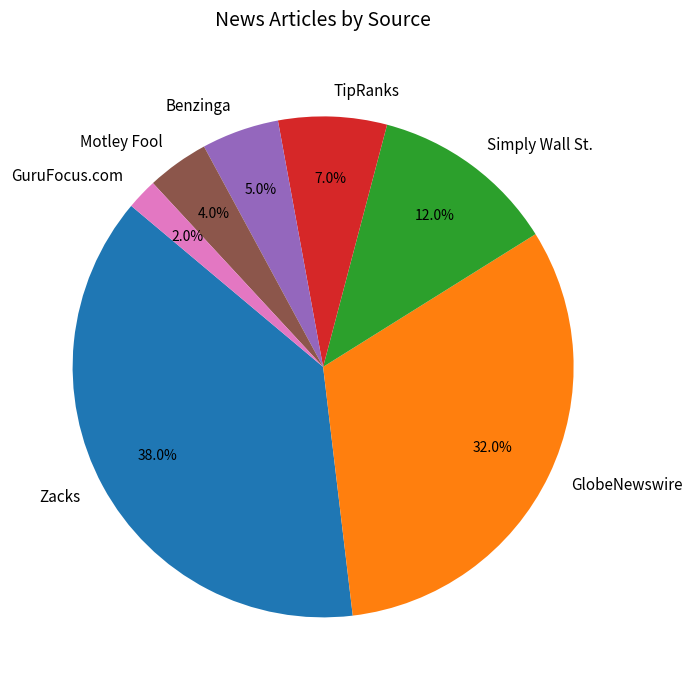

What percentage is NOT represented by Simply Wall St.?

88.0%